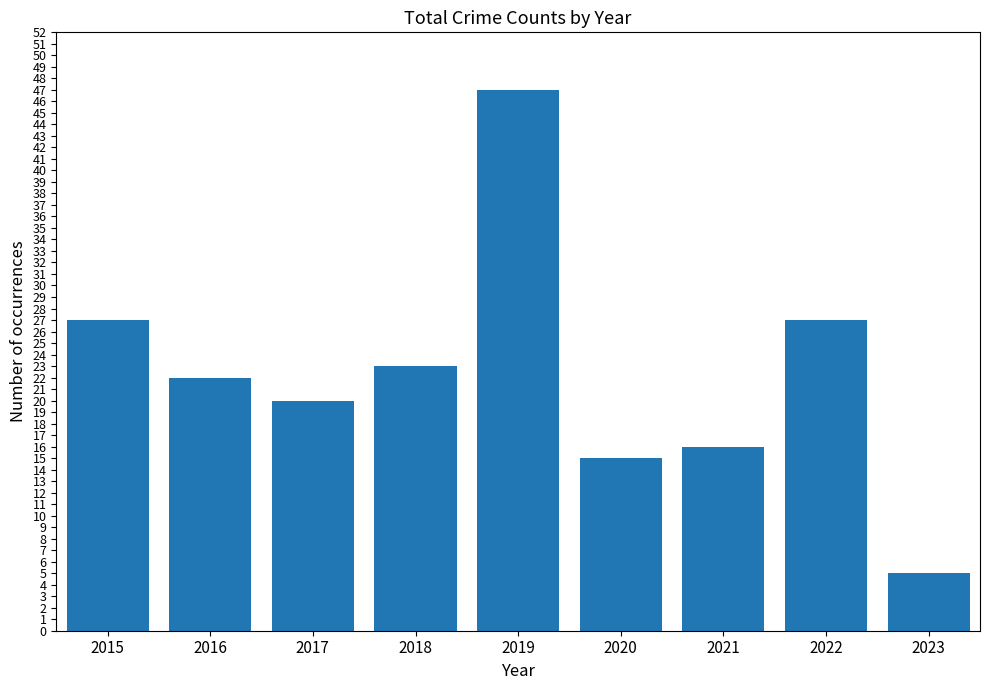

Approximately how many times larger is the value at 2016 compared to 2015?

0.8